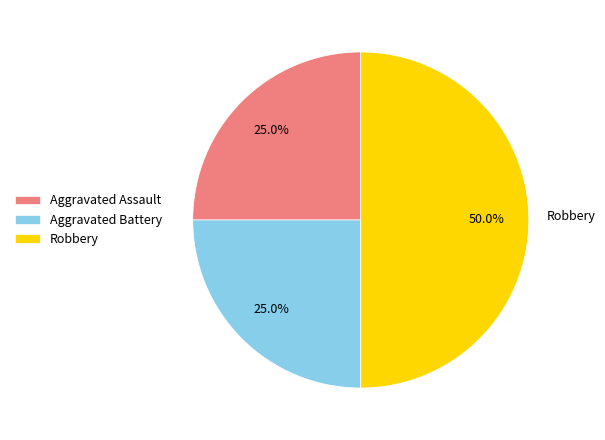

Is Aggravated Battery the majority of the pie?

No